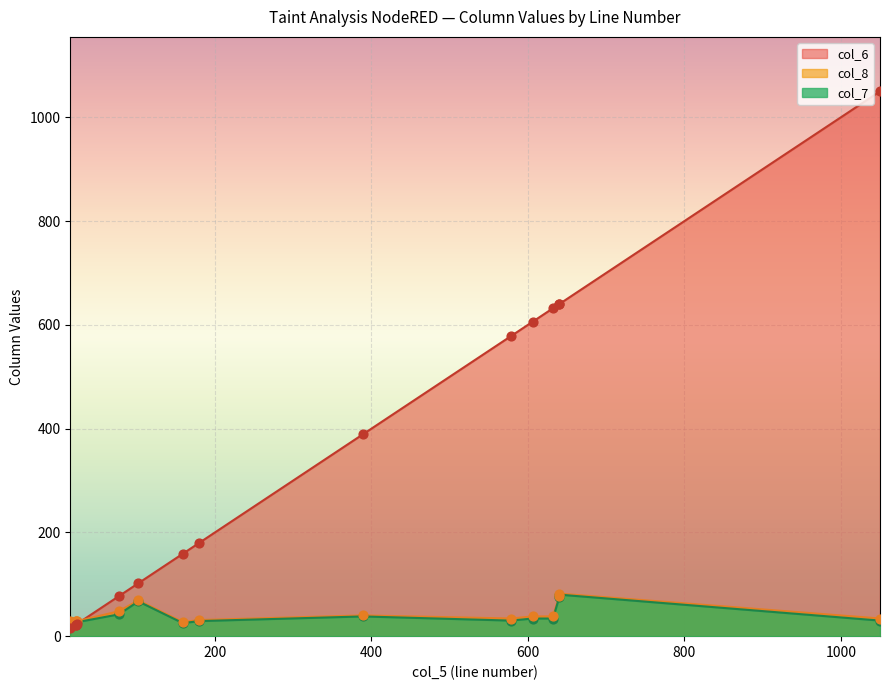

Which series reaches the maximum Y coordinate?

col_6